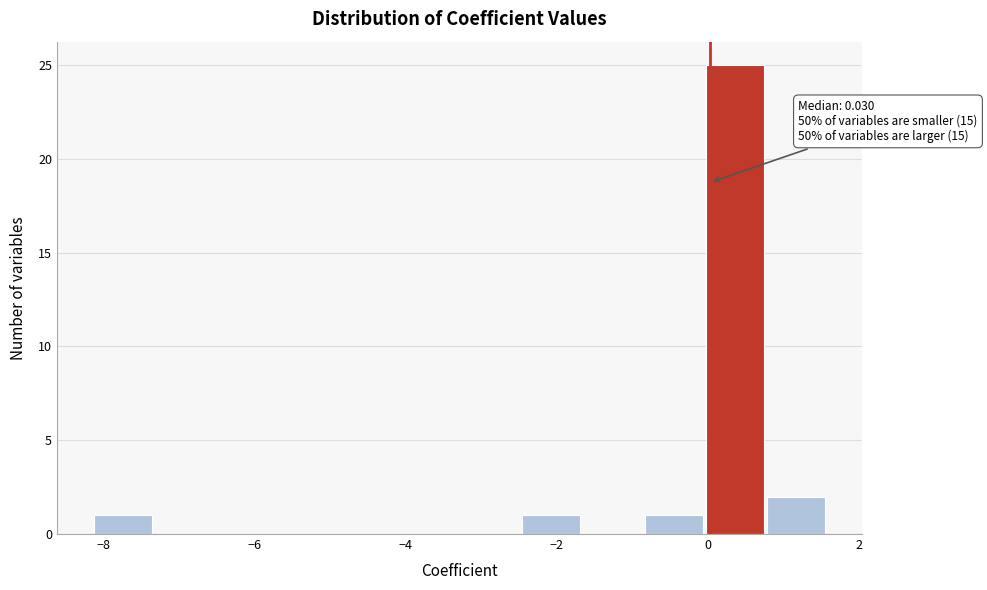

Which range on the x-axis has the tallest bar?

0.0 to 0.8